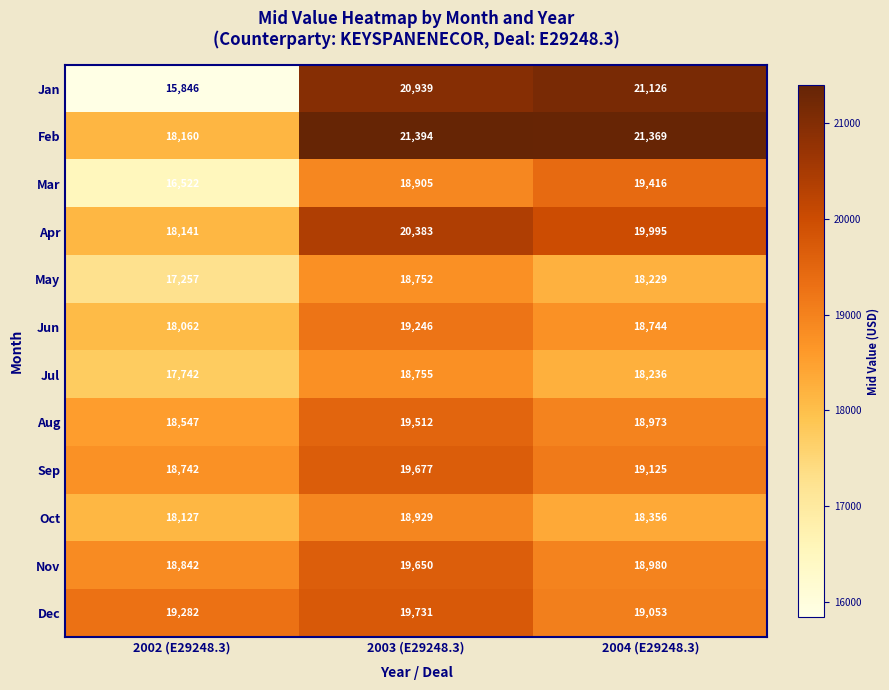

List the series in order of their peak value, lowest first.

May, Jul, Oct, Jun, Mar, Aug, Nov, Sep, Dec, Apr, Jan, Feb